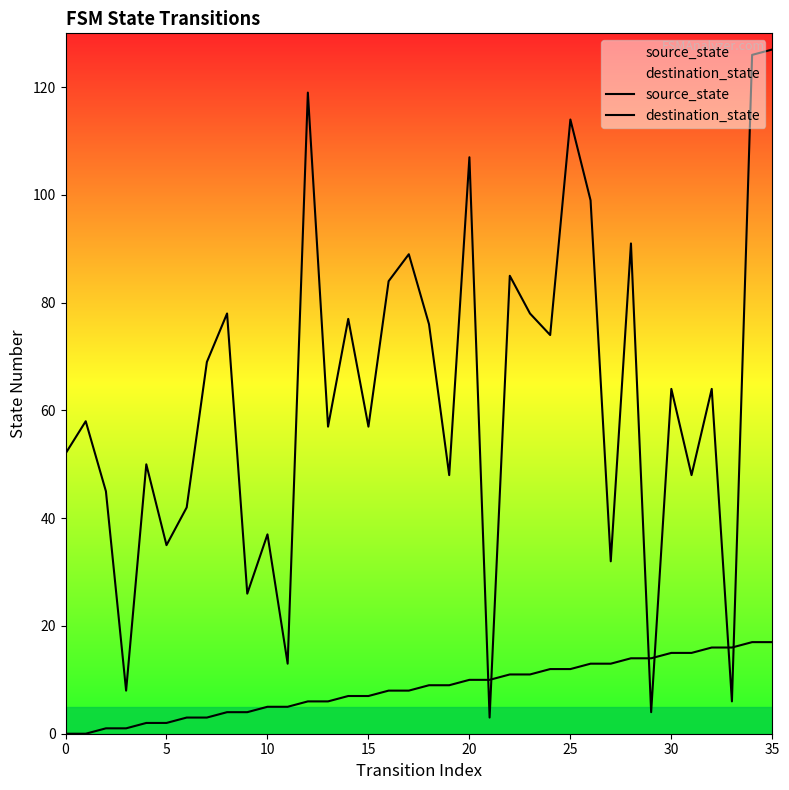

What is the greatest value displayed?

127